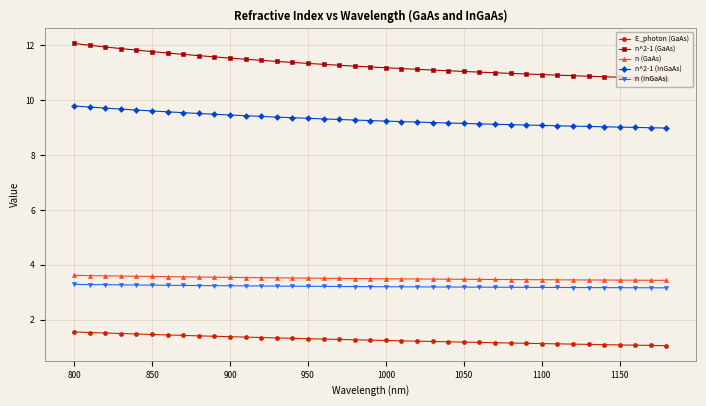

What is the lowest value of the n (InGaAs) series?

3.2